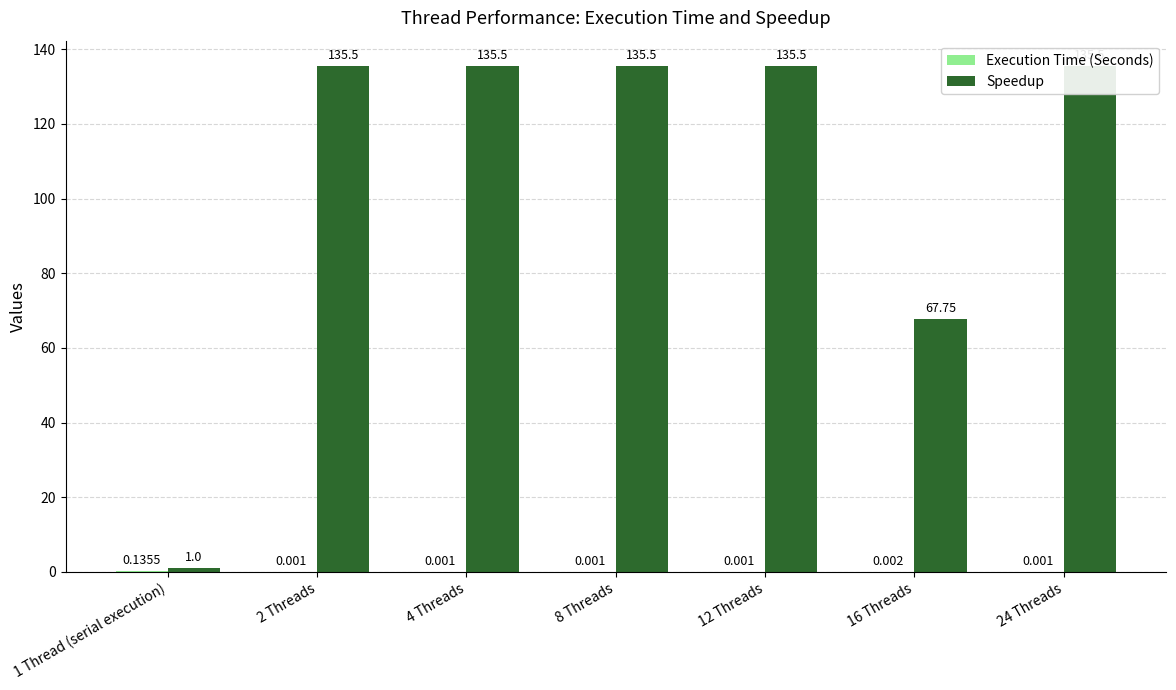

List the labels in order of Execution Time (Seconds) value, largest first.

1 Thread (serial execution), 16 Threads, 2 Threads, 4 Threads, 8 Threads, 12 Threads, 24 Threads